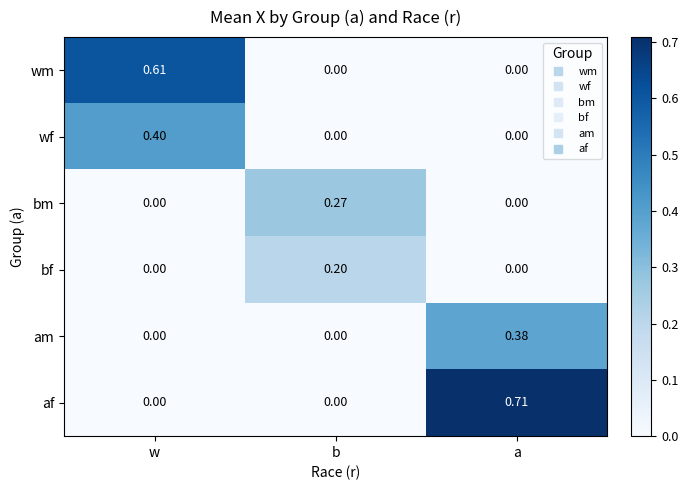

Which series has the largest range (max minus min)?

af